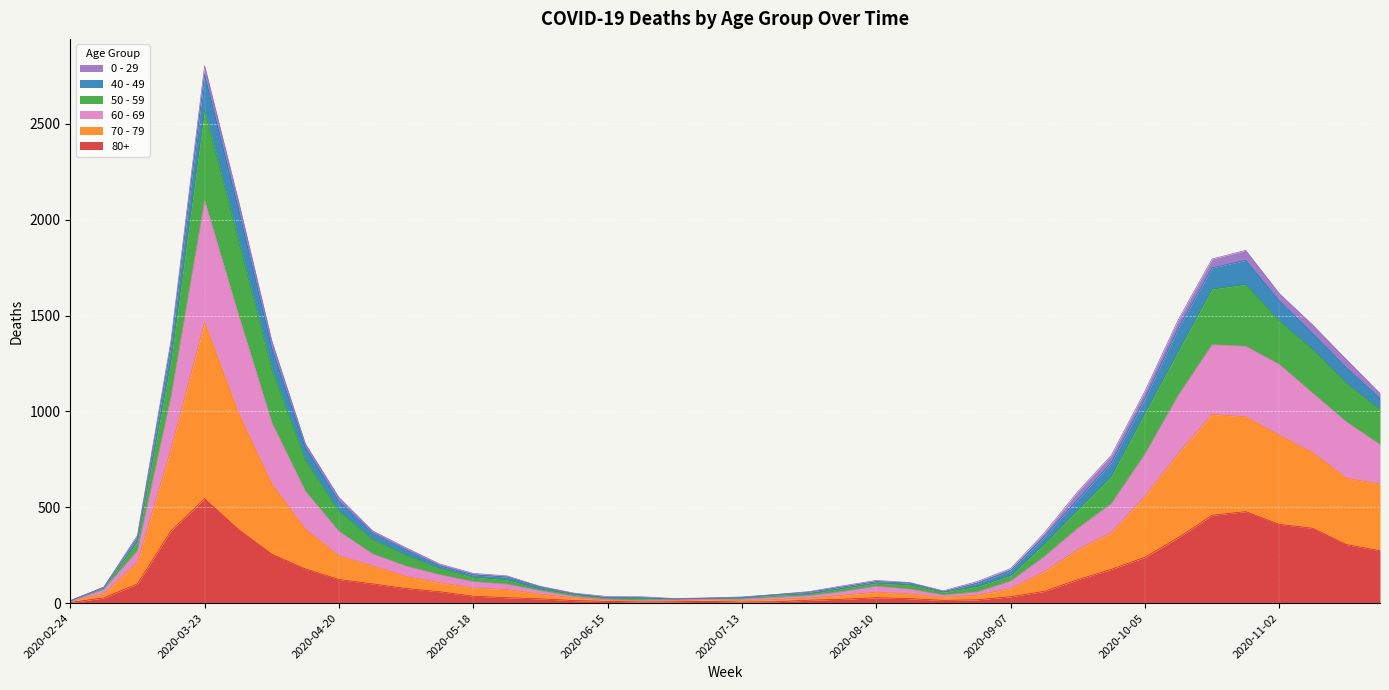

At which category is the sum across all series the highest?

2020-03-23